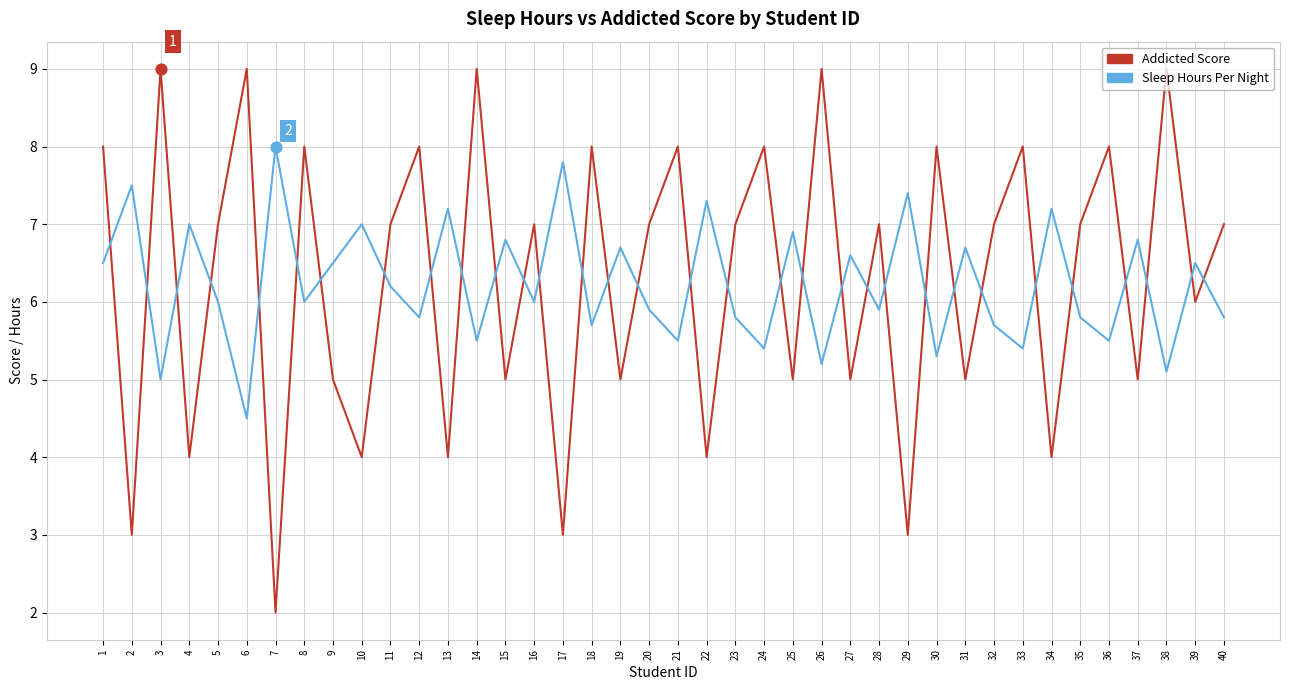

At how many categories does at least one series exceed 2?

40